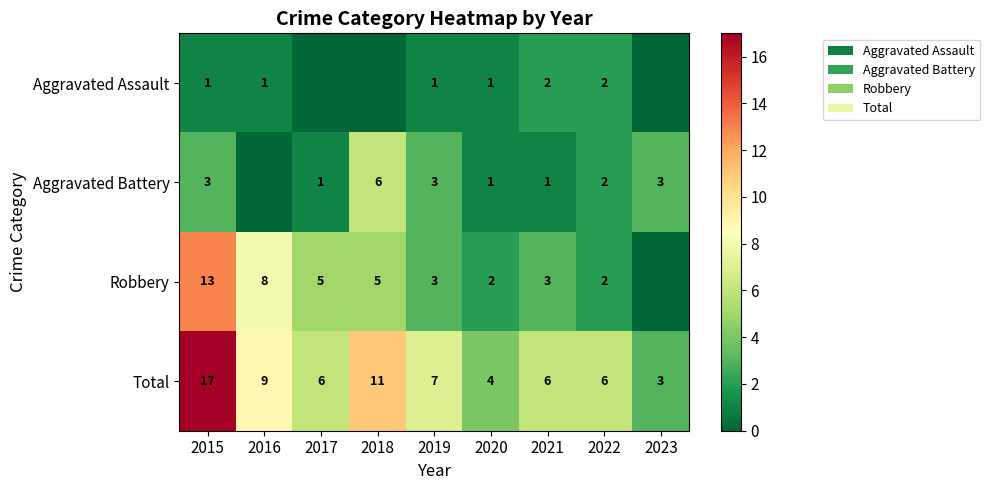

How many data points in Total are less than 6?

2